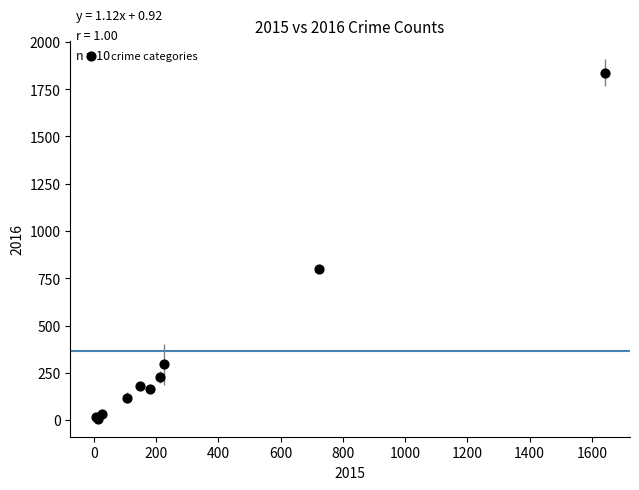

What Y value in the scatter plot is closest to 923?

798